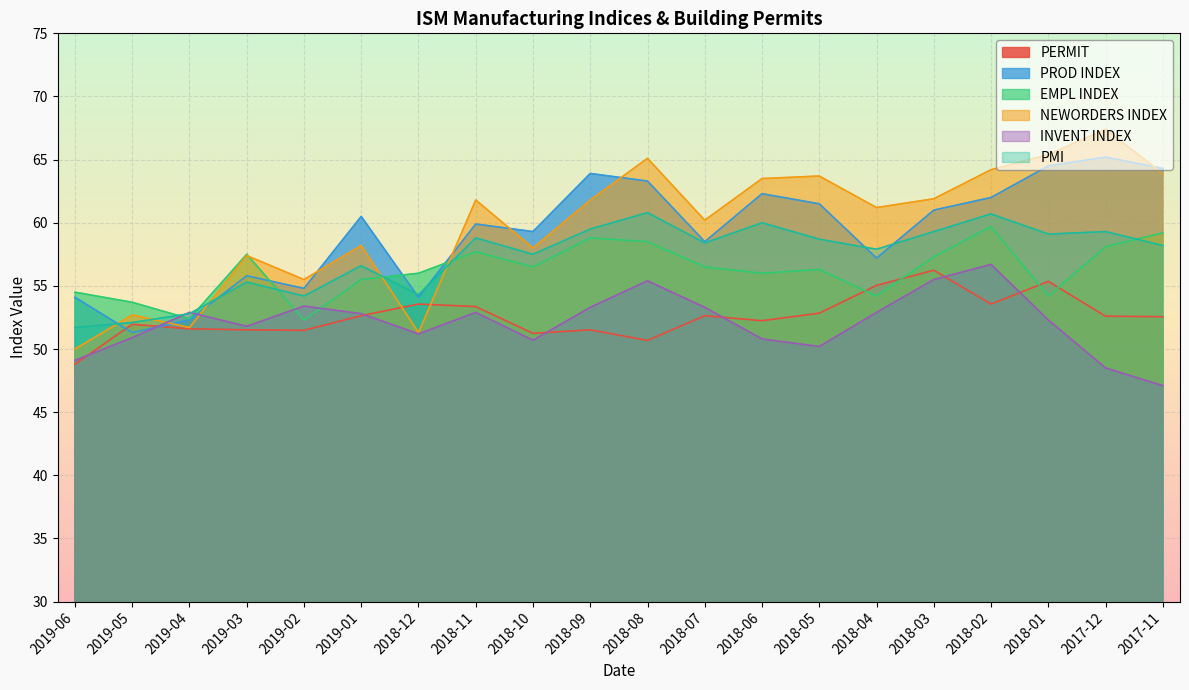

The value of PERMIT at 2019-05 is 32.8. True or false?

False